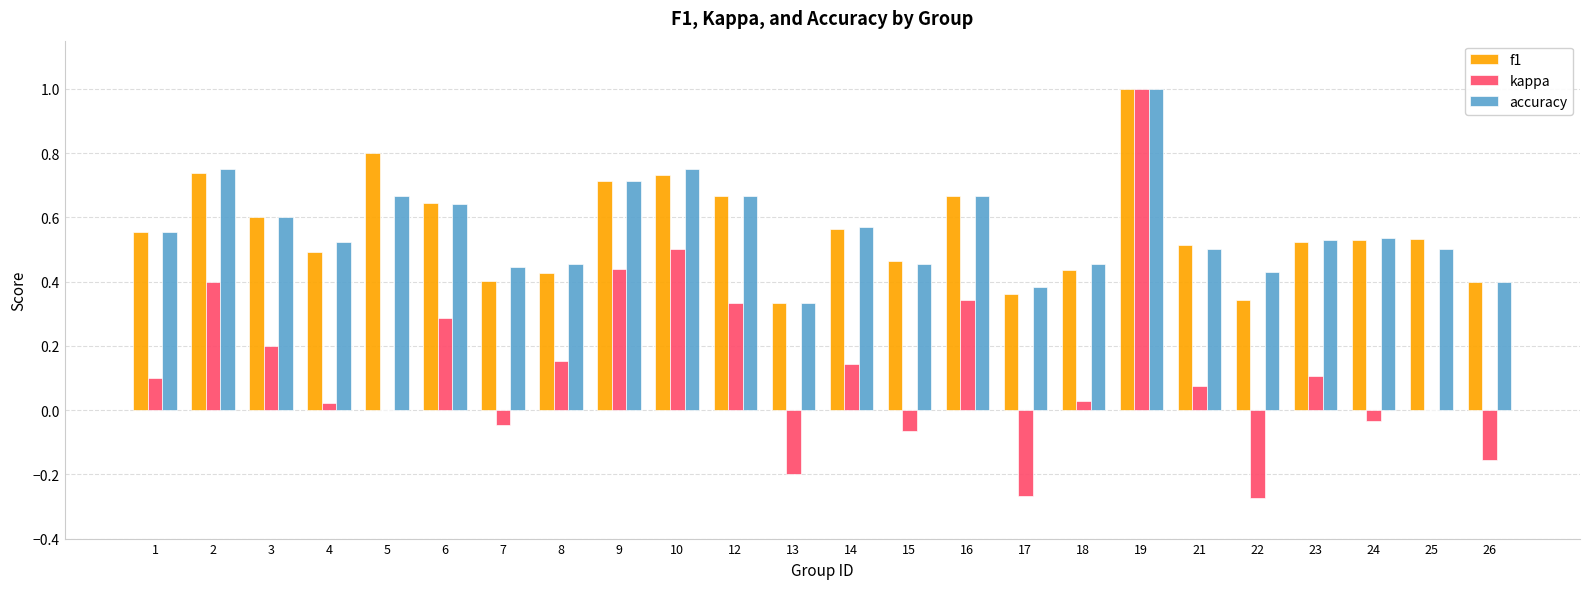

At which category is the sum across all series the highest?

19